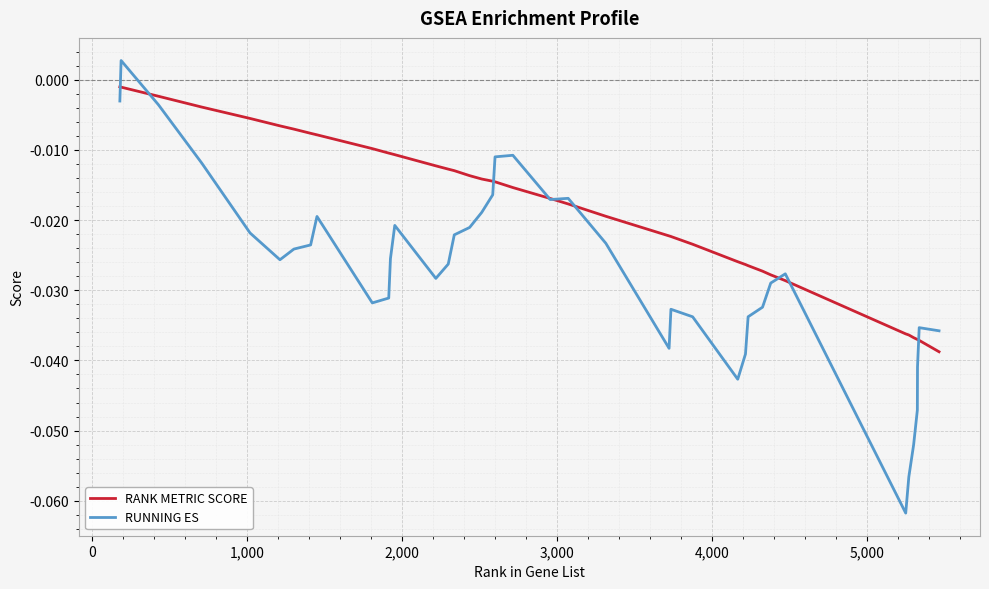

Which series has the widest spread of values?

RUNNING ES